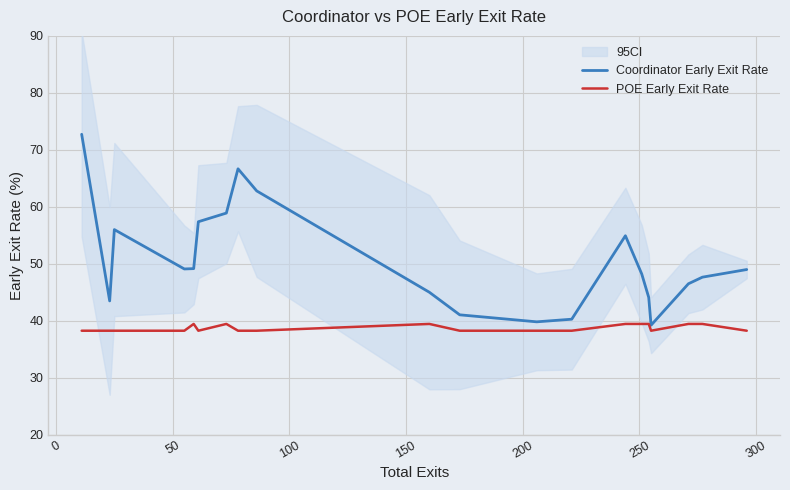

What is the highest value of the POE Early Exit Rate series?

39.4